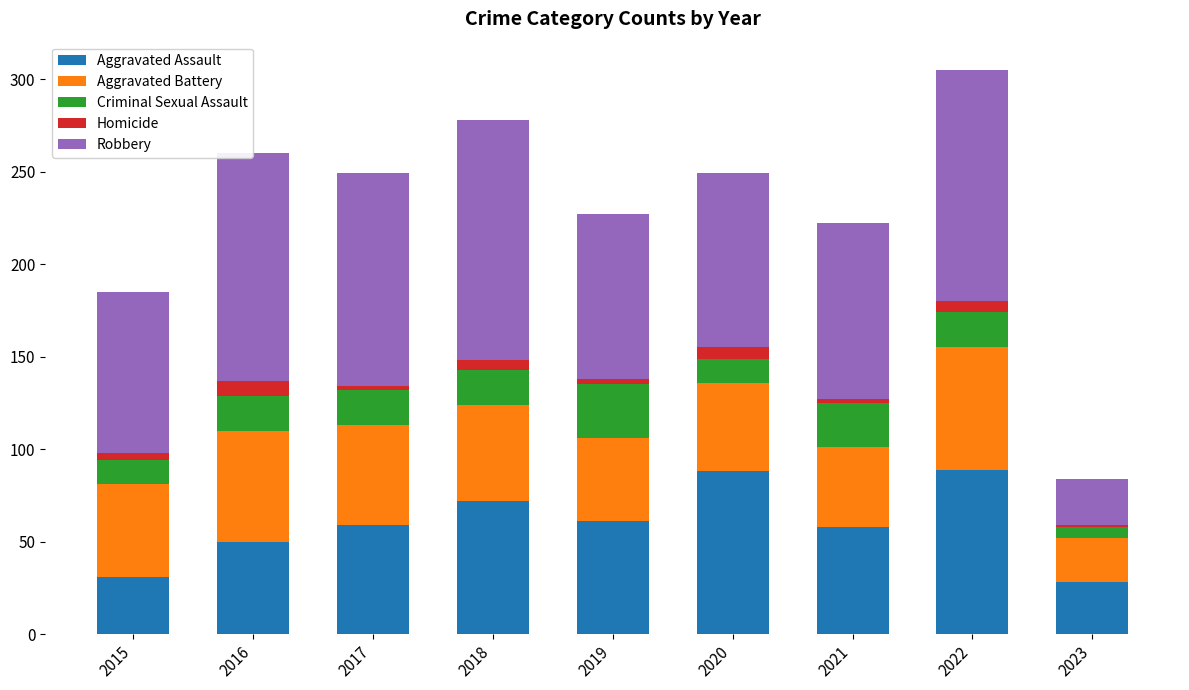

What is the total value across all series at 2016?

260